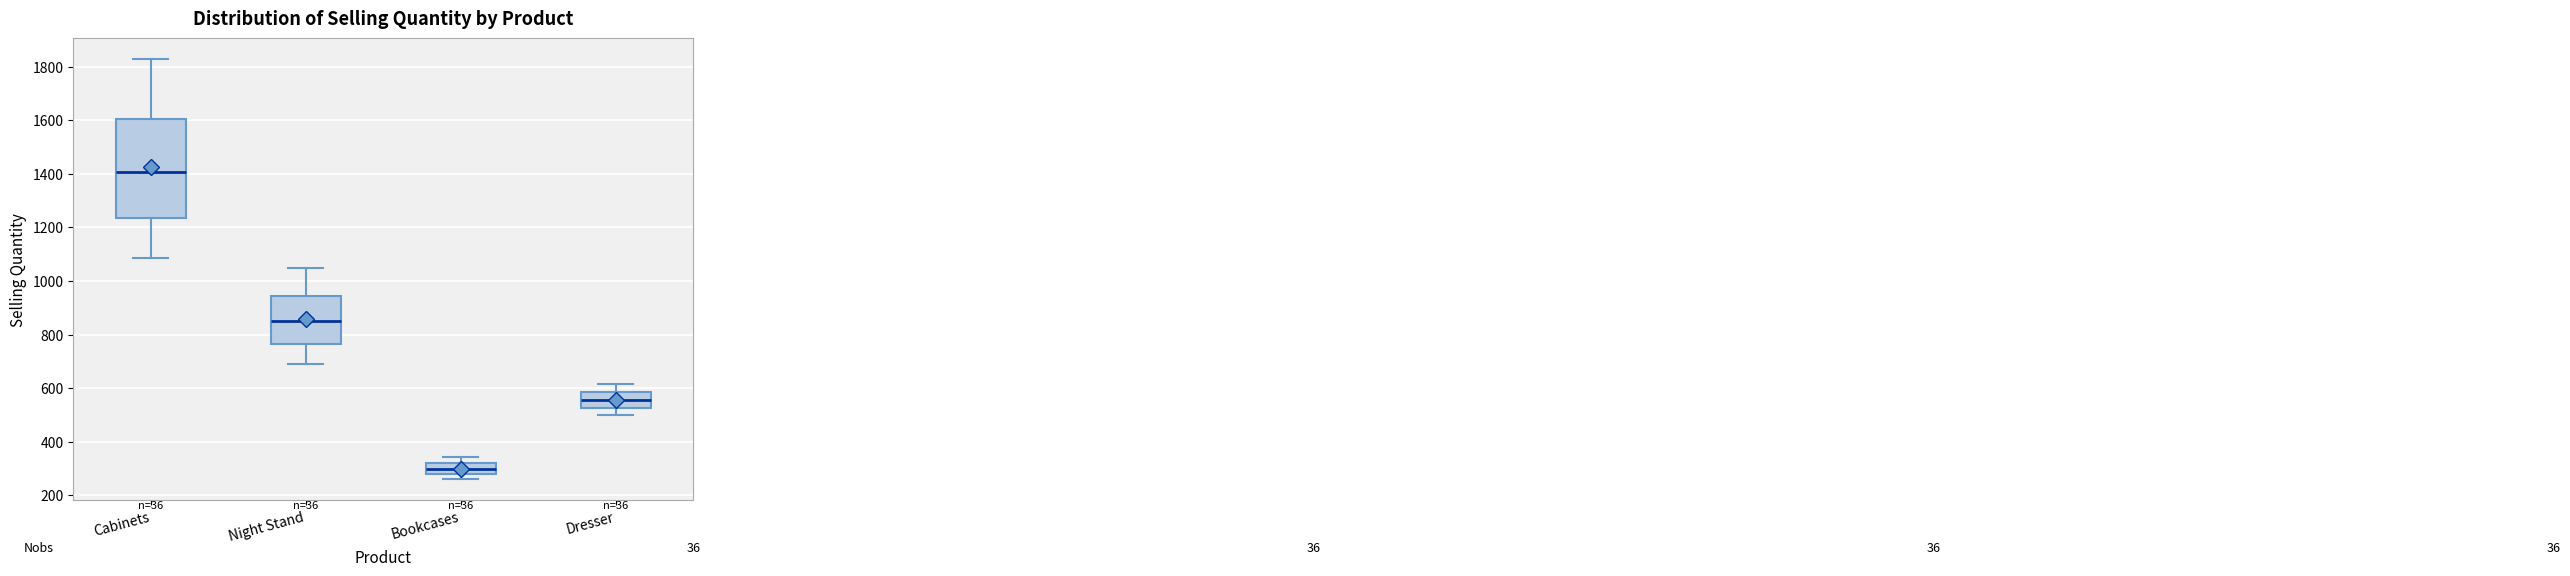

Which box has the highest median line?

Cabinets